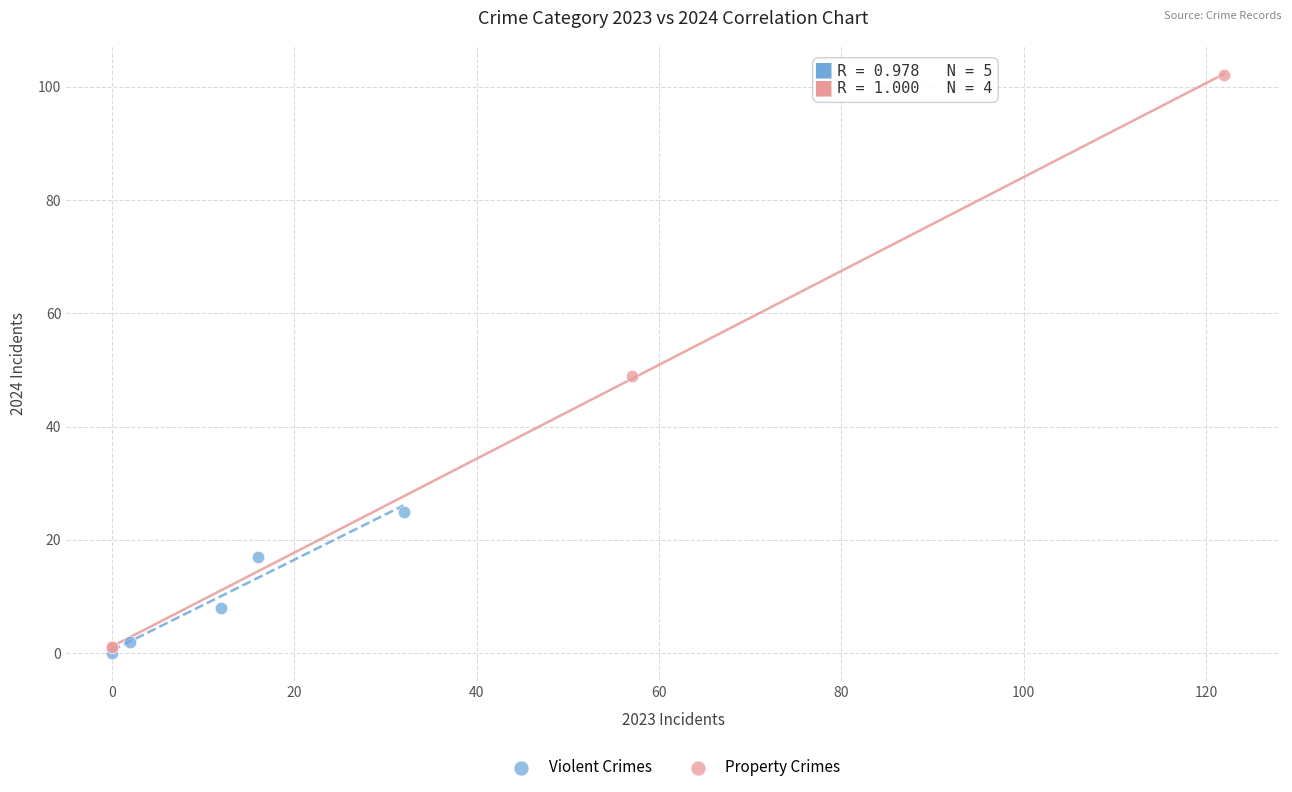

What are all the series names shown in the legend?

Violent Crimes, Property Crimes